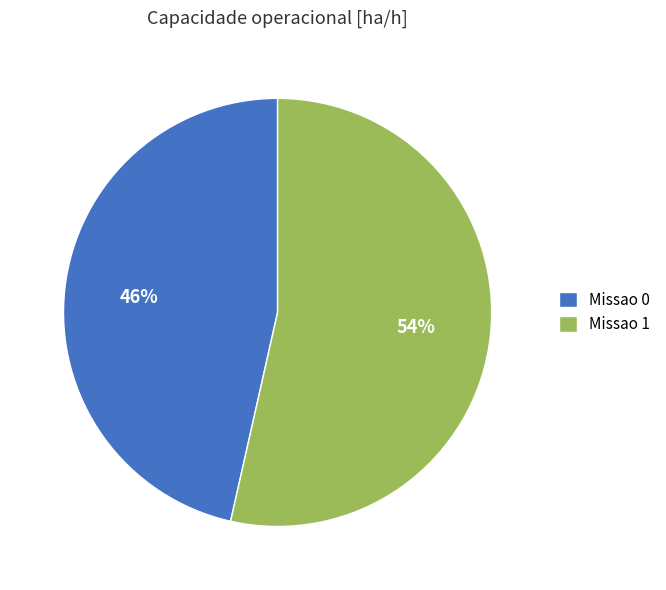

How many slices are in this pie chart?

2